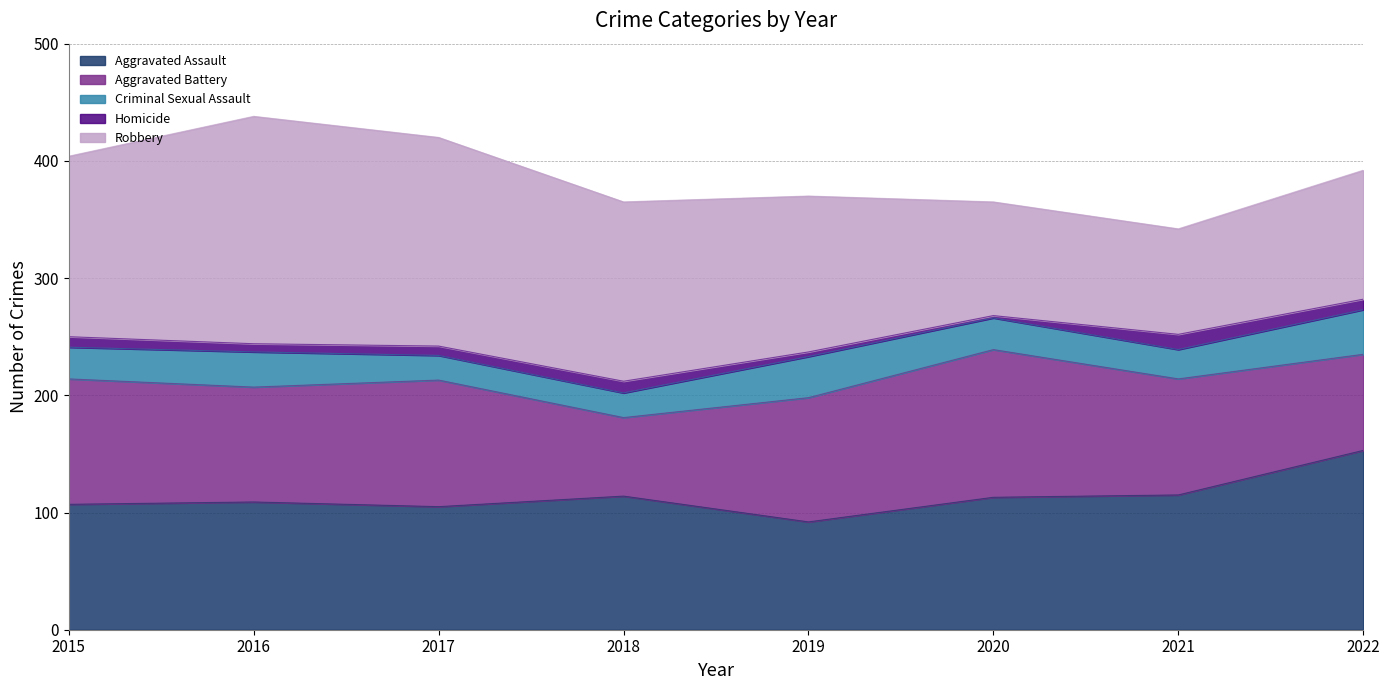

At which category is the sum across all series the highest?

2016